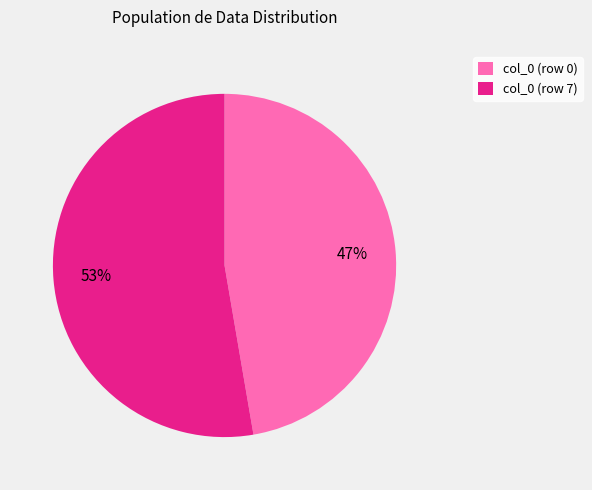

Is there a majority slice in this chart?

Yes